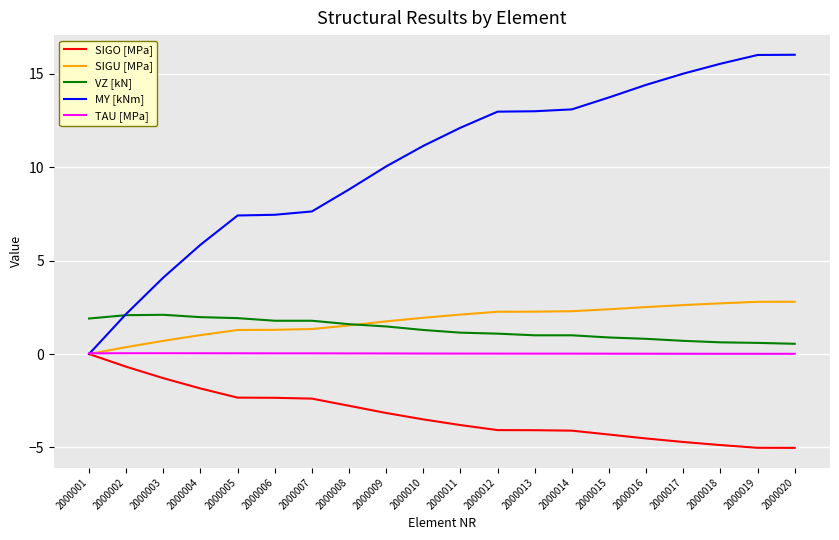

What is the difference between the second highest and second lowest values in the SIGU [MPa] series?

2.4